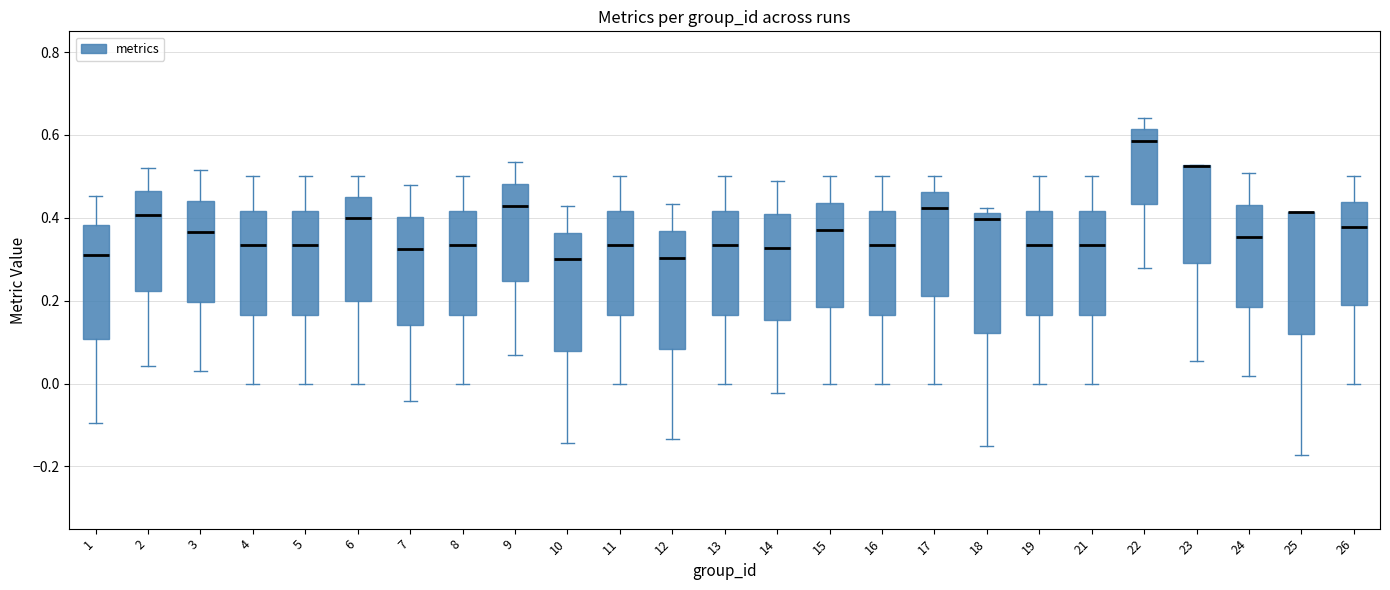

Where does the median line of the box at x = 7 sit on the y-axis? The values are not printed on the chart, so give them approximately, as read against the axis.

0.32